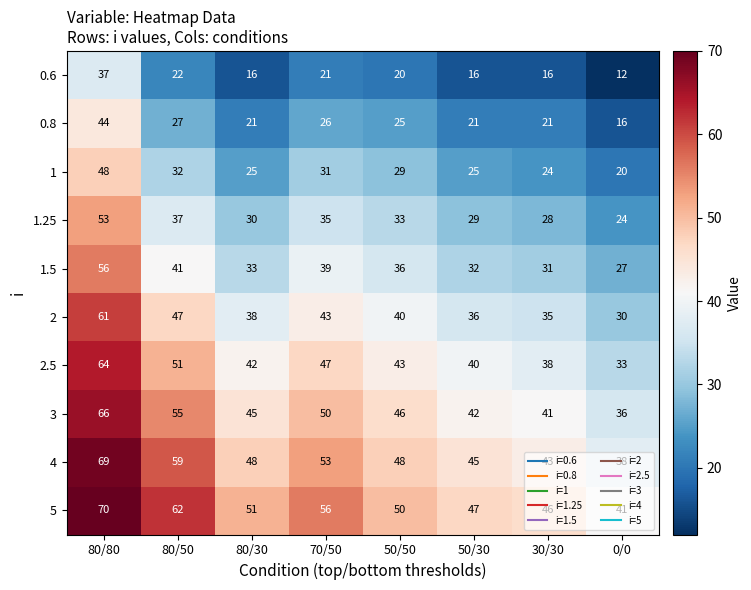

At which category is the sum across all series the highest?

80/80